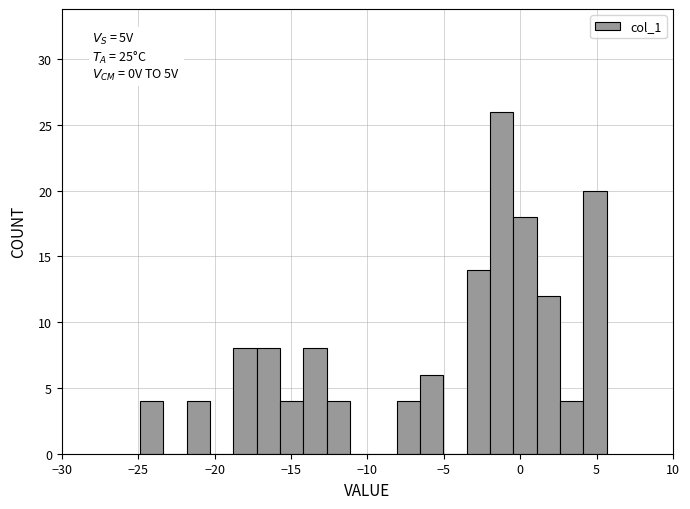

Read against the x-axis, roughly where is the centre of the tallest bar?

-1.0